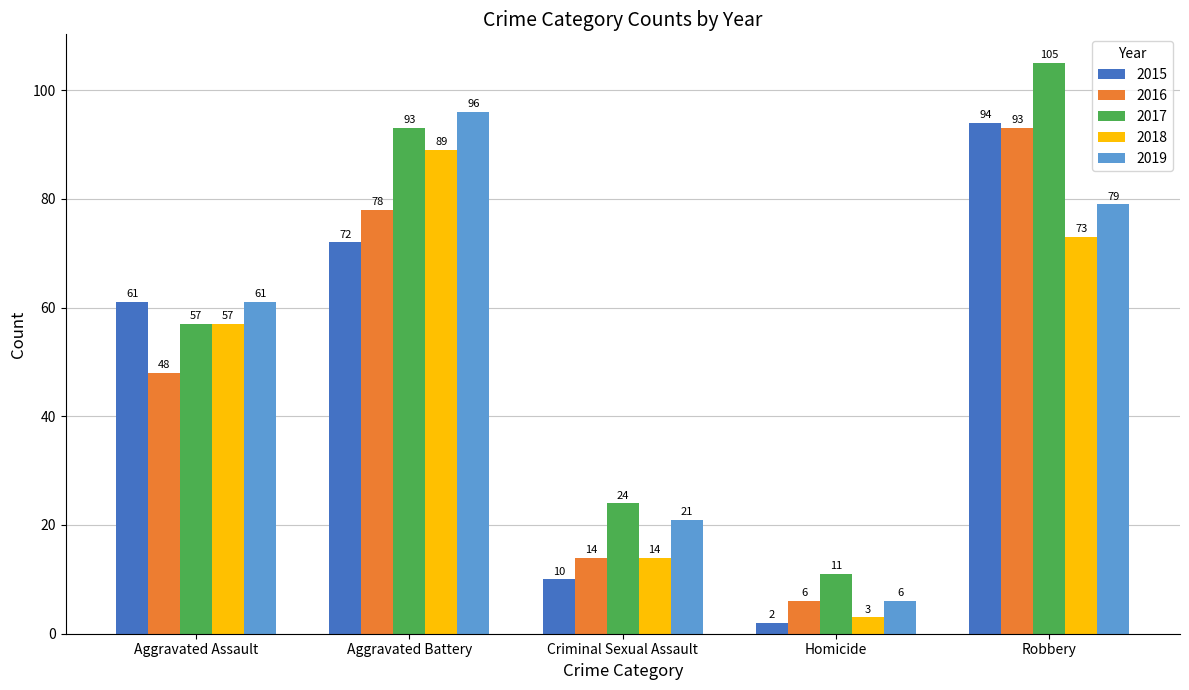

Which category has the lowest value across all series?

Homicide